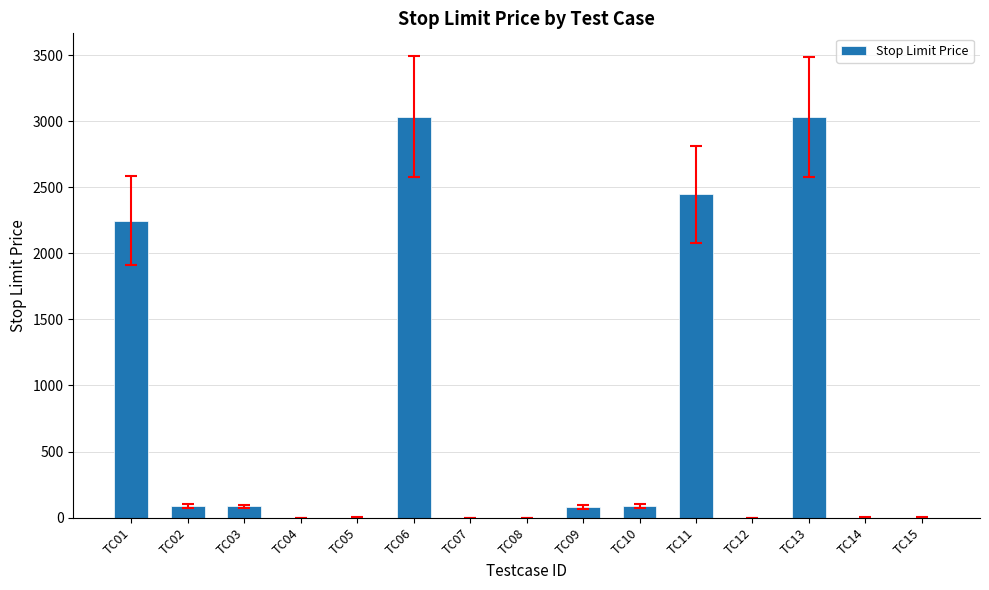

What is the greatest value displayed?

3034.3